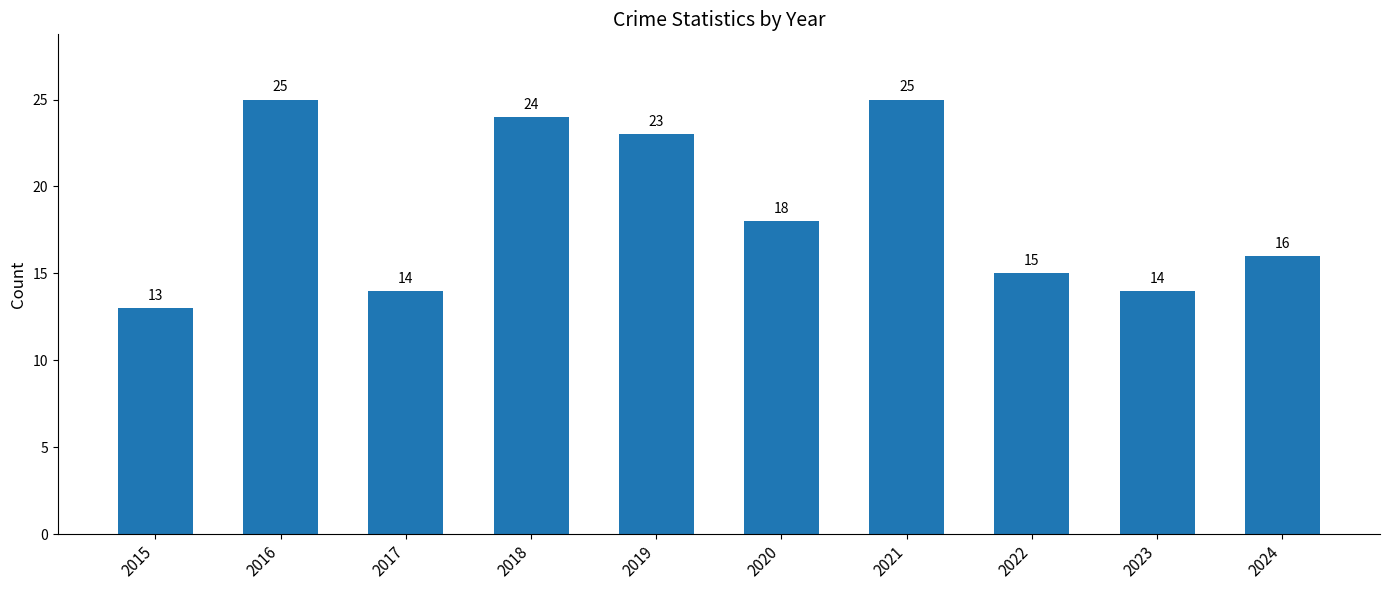

What is the minimum value shown in the chart?

13